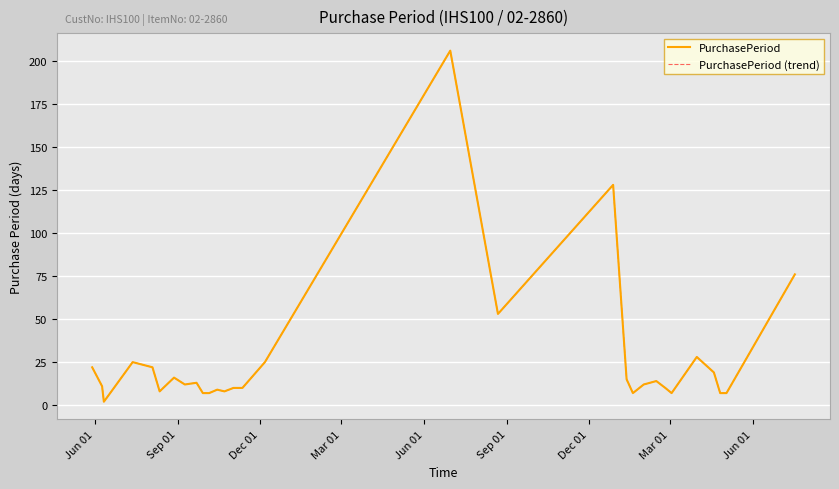

What is the difference between the maximum and minimum values in the PurchasePeriod series?

204